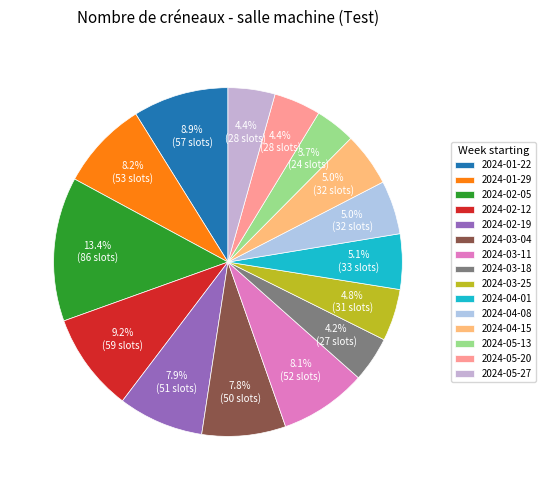

To the nearest percent, what is the difference between the largest and smallest slice percentages?

10%